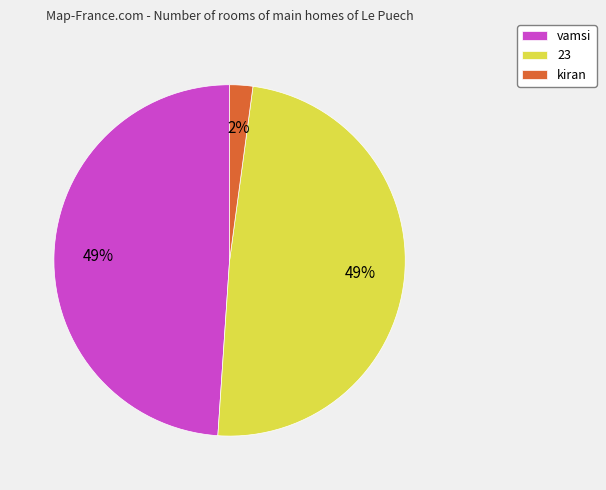

To the nearest percent, what portion does vamsi represent?

49%